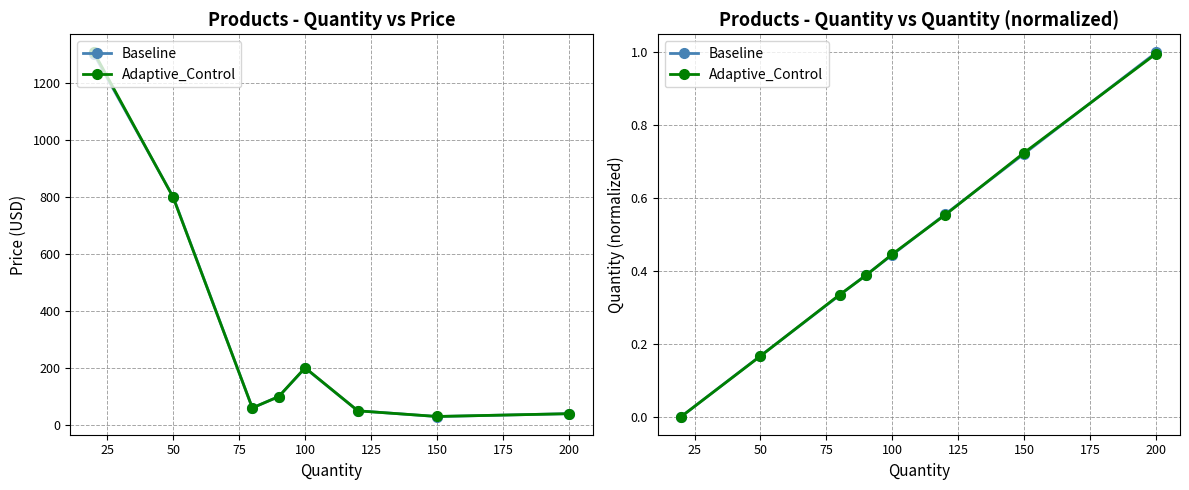

True or false: Baseline has more than 0 interior local peaks.

False